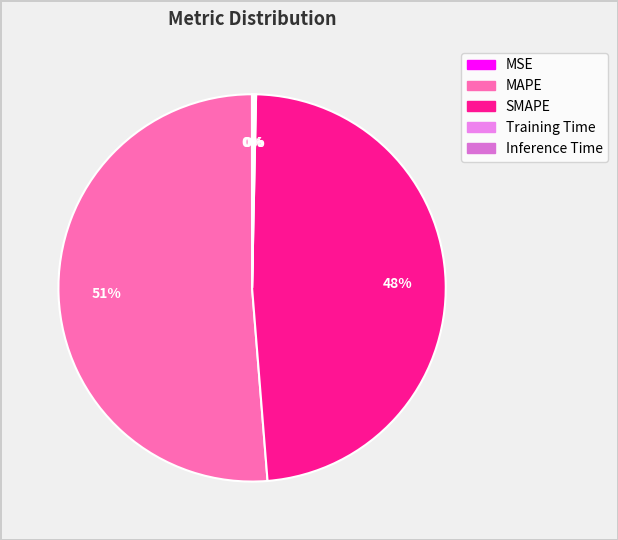

To the nearest percent, what is the difference between the Inference Time and MAPE slice percentages?

51%